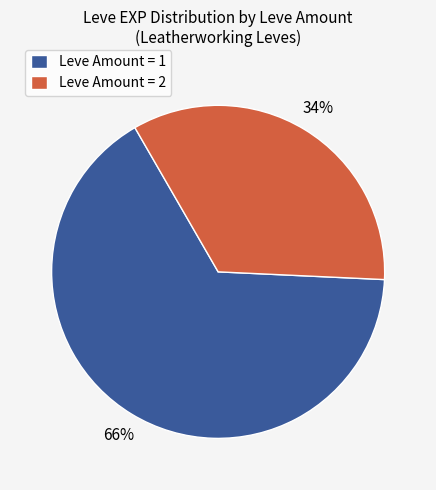

Combined, do Leve Amount = 2 and Leve Amount = 1 account for over 50%?

Yes